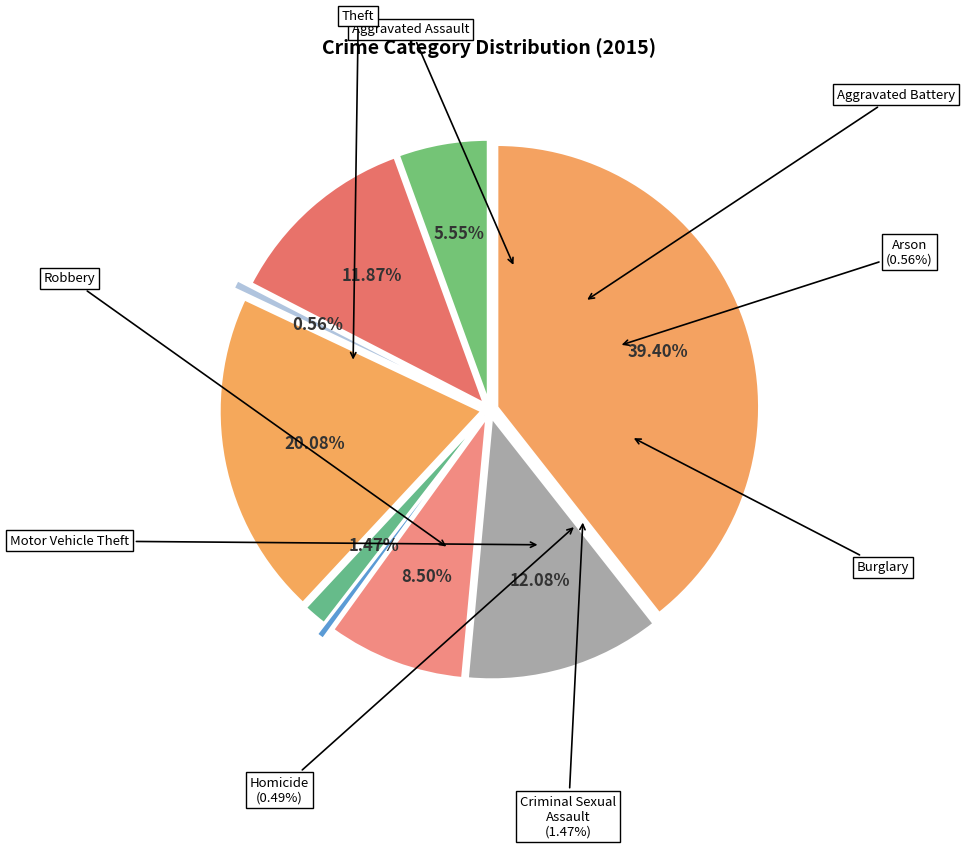

Rank the categories by value from highest to lowest.

Theft, Burglary, Robbery, Aggravated Battery, Motor Vehicle Theft, Aggravated Assault, Criminal Sexual Assault, Arson, Homicide